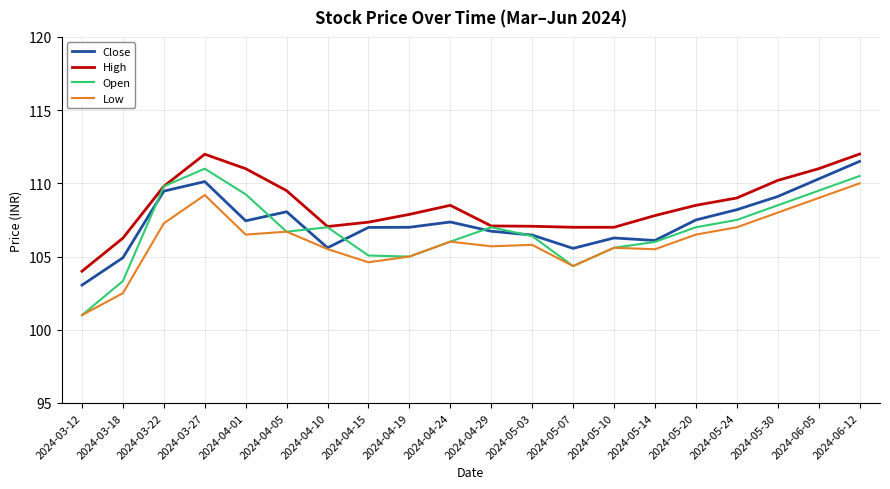

True or false: High and Low intersect in this chart.

False